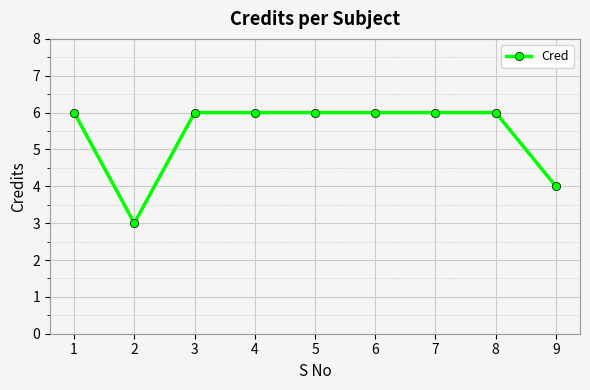

At which label is the value closest to 4?

9